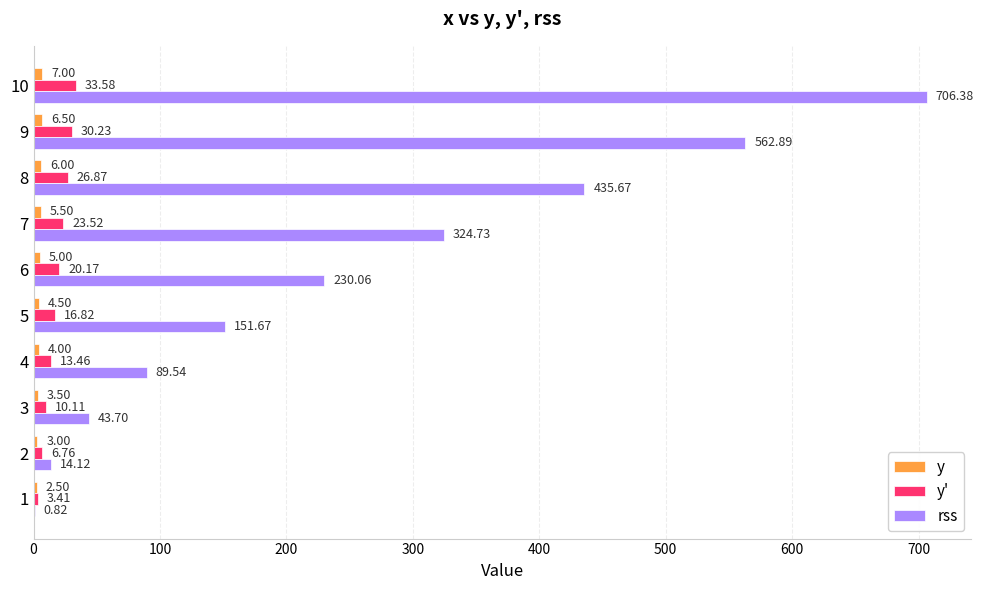

What is the total value across all series at 6?

255.2